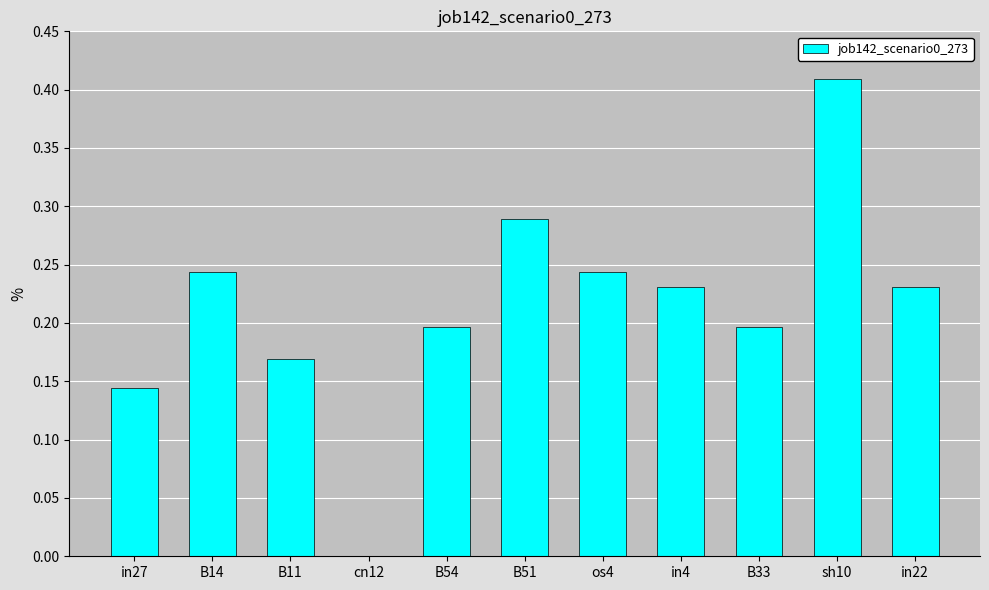

How many series are shown in this chart?

1